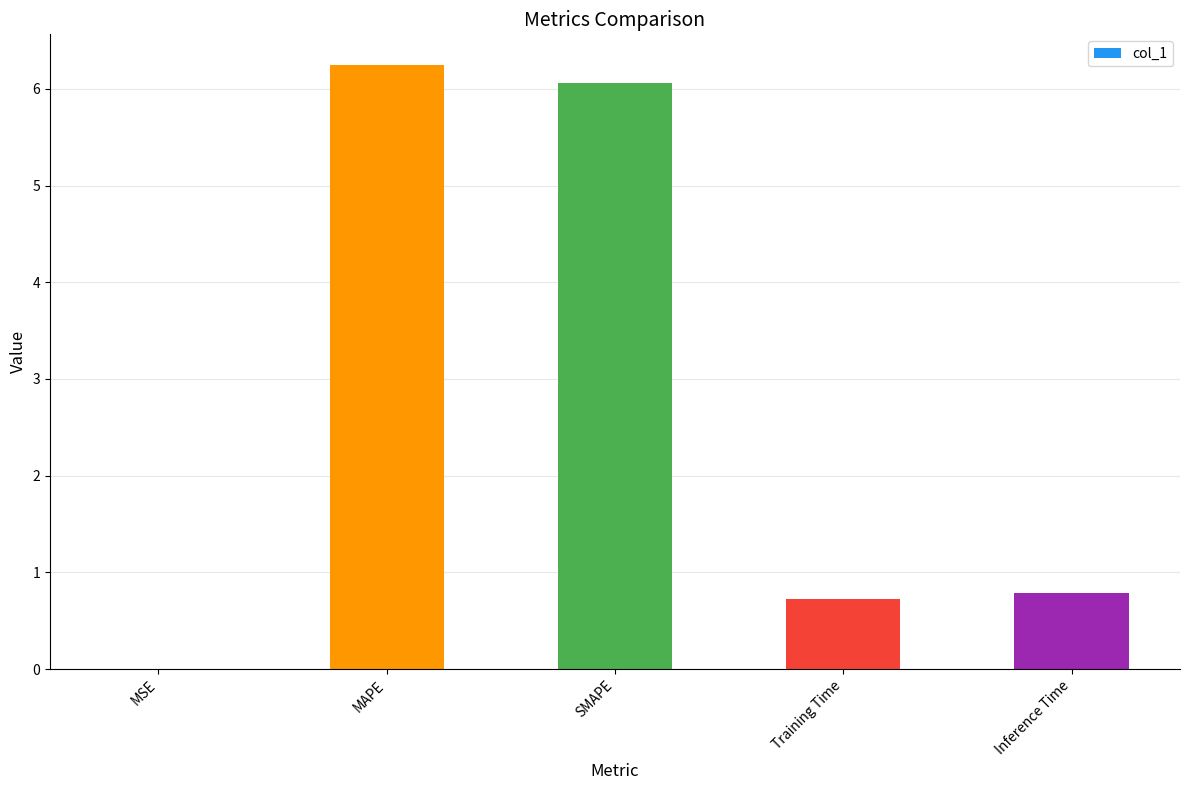

What is the change in value from MSE to MAPE?

+6.2